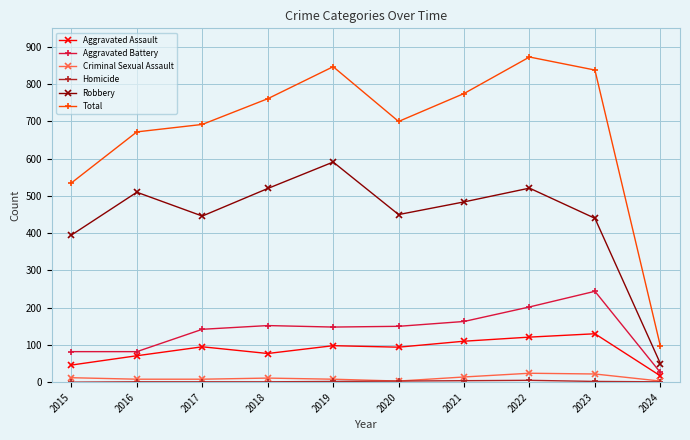

Does the chart display data point markers on the line(s)?

Yes